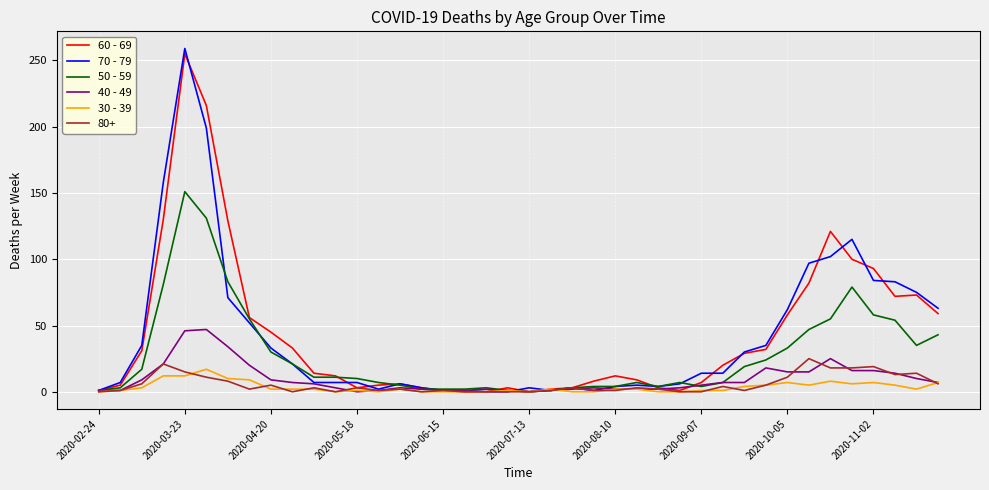

Does the chart have visible grid lines?

Yes